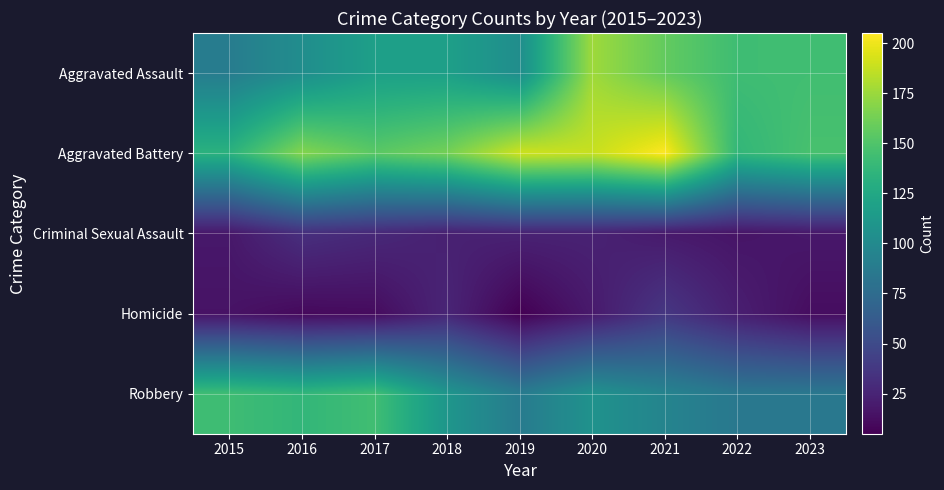

Reading left to right, transcribe all the data shown in this chart.

Aggravated Assault: 2015=89	2016=103	2017=118	2018=118	2019=103	2020=176	2021=157	2022=143	2023=144
Aggravated Battery: 2015=133	2016=168	2017=154	2018=163	2019=190	2020=188	2021=205	2022=137	2023=147
Criminal Sexual Assault: 2015=18	2016=32	2017=28	2018=23	2019=24	2020=24	2021=19	2022=16	2023=18
Homicide: 2015=15	2016=10	2017=11	2018=26	2019=5	2020=19	2021=37	2022=22	2023=12
Robbery: 2015=143	2016=137	2017=144	2018=110	2019=88	2020=107	2021=95	2022=85	2023=85